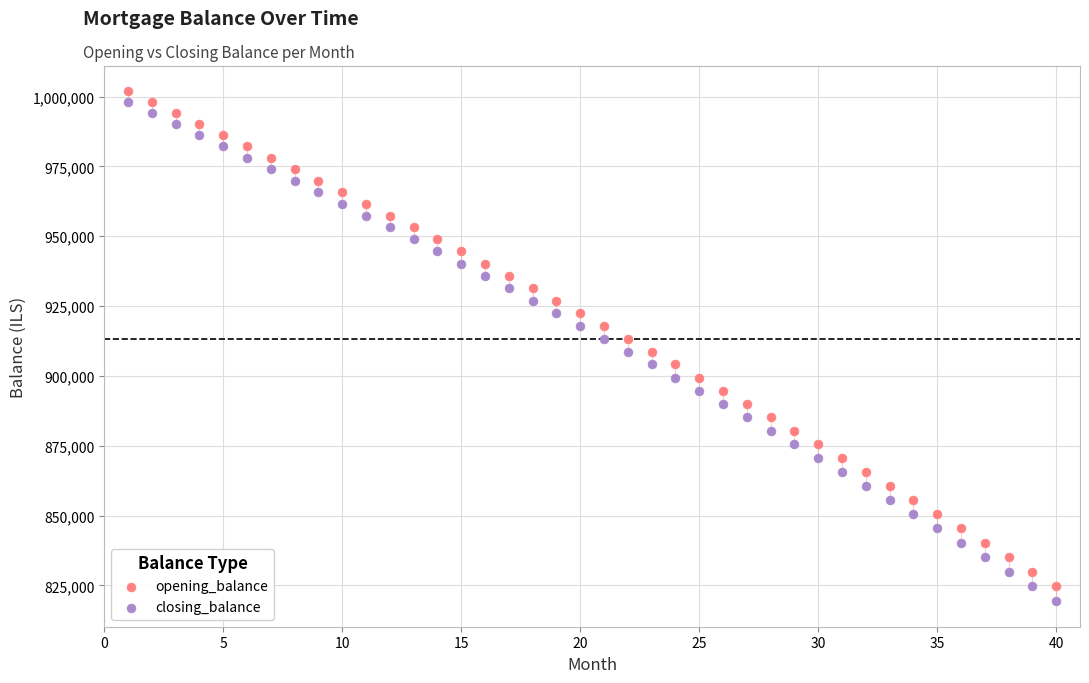

Which series has the largest Y range (max minus min)?

closing_balance